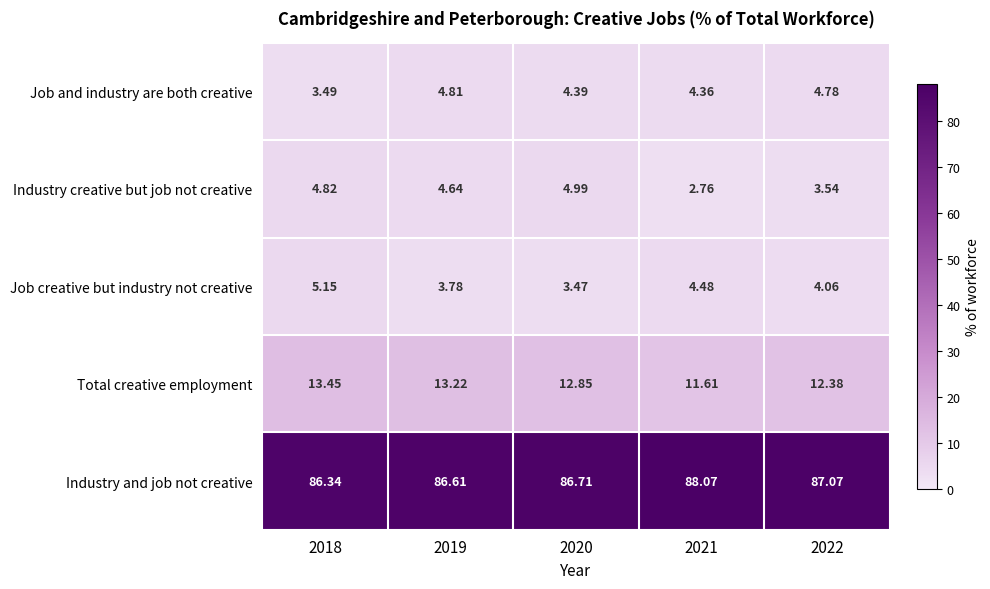

Rank the series by their maximum value, from lowest to highest.

Job and industry are both creative, Industry creative but job not creative, Job creative but industry not creative, Total creative employment, Industry and job not creative